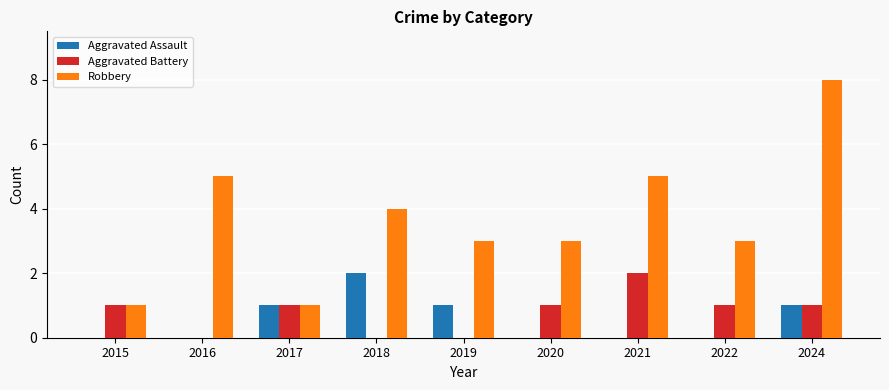

Reading left to right, what are all the values shown in this chart?

Aggravated Assault: 2015=0	2016=0	2017=1	2018=2	2019=1	2020=0	2021=0	2022=0	2024=1
Aggravated Battery: 2015=1	2016=0	2017=1	2018=0	2019=0	2020=1	2021=2	2022=1	2024=1
Robbery: 2015=1	2016=5	2017=1	2018=4	2019=3	2020=3	2021=5	2022=3	2024=8